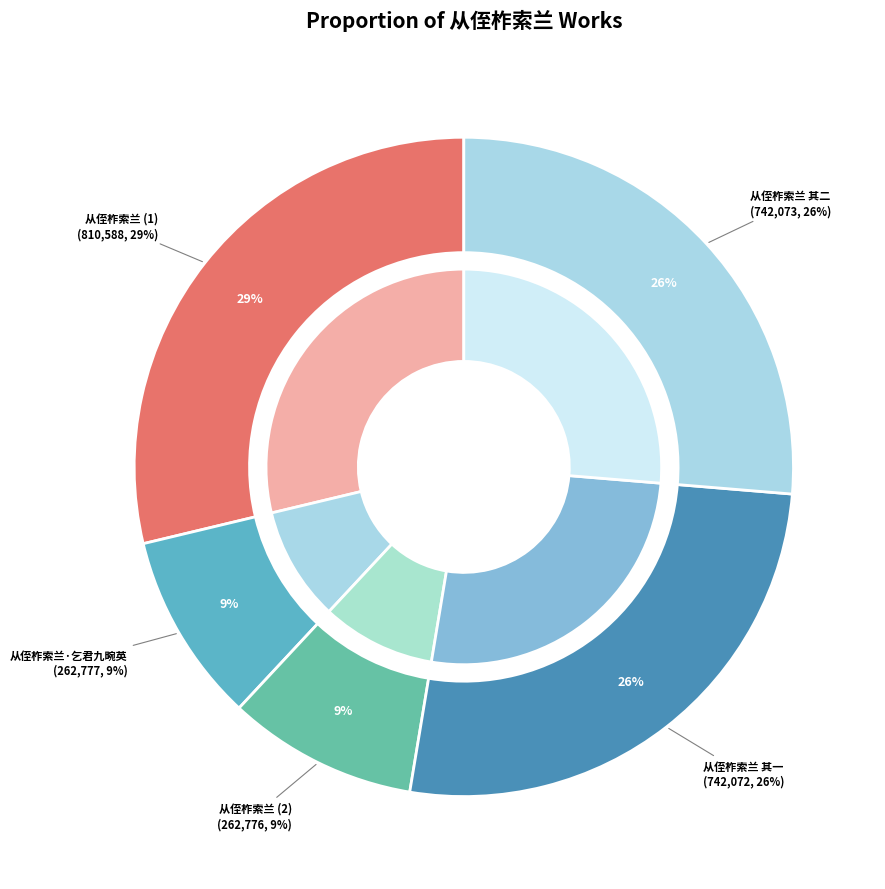

What percentage is the 从侄柞索兰·乞君九畹英 slice, to the nearest percent?

9%